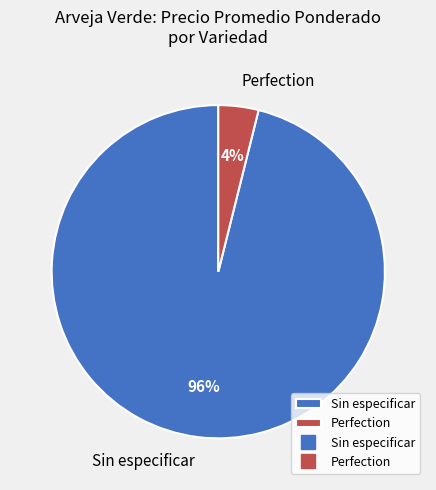

Rank the categories by value from lowest to highest.

Perfection, Sin especificar